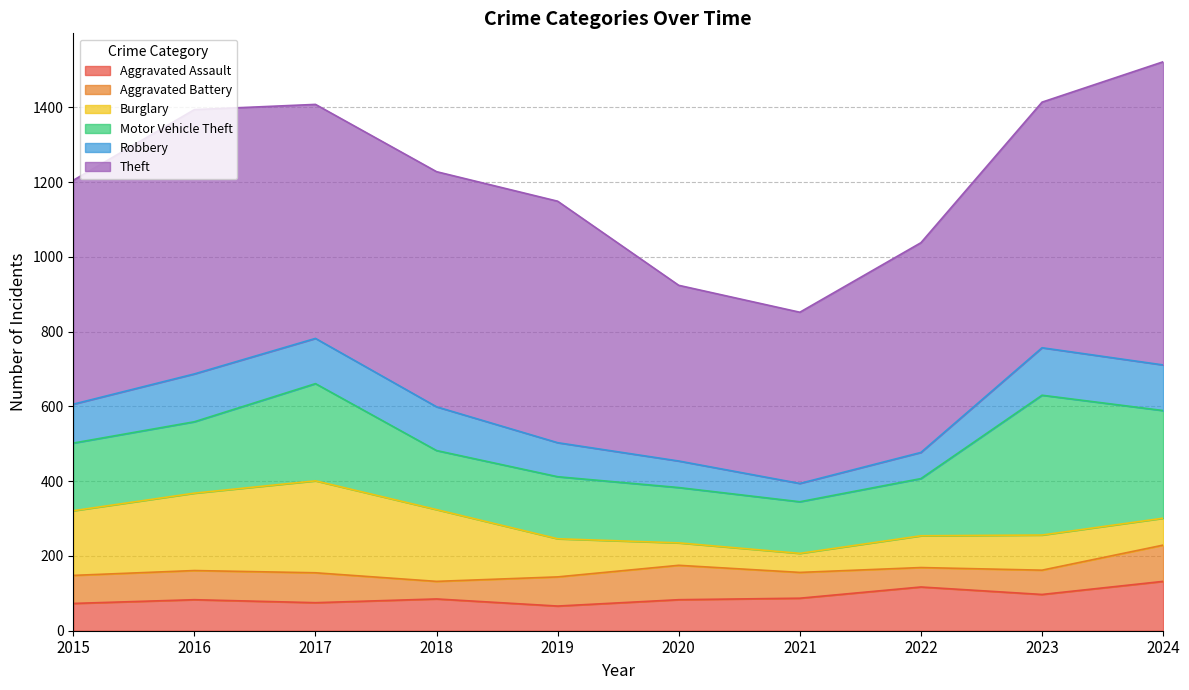

True or false: Theft and Aggravated Assault intersect in this chart.

False